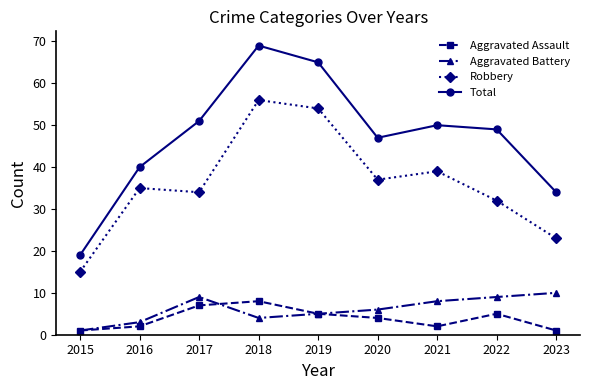

True or false: Aggravated Assault and Total intersect in this chart.

False